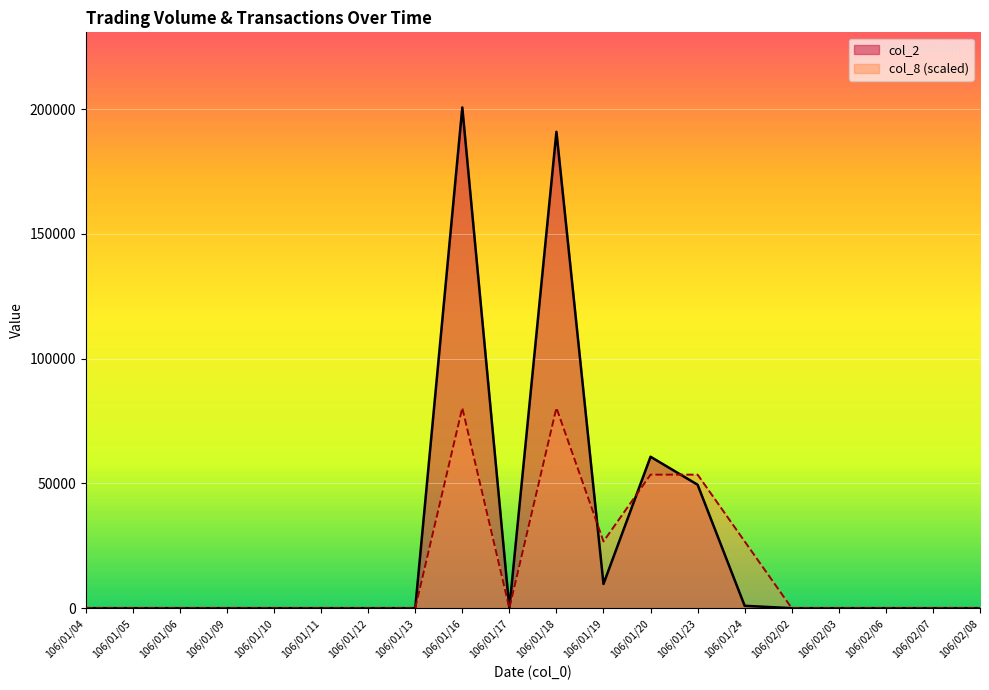

Where do col_8 and col_2 first cross each other?

106/01/18 and 106/01/19